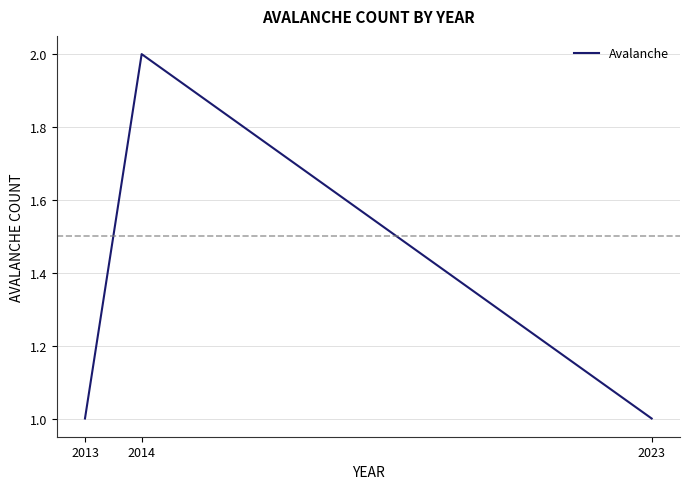

What is the ratio of the value at 2023 to the value at 2014?

0.5